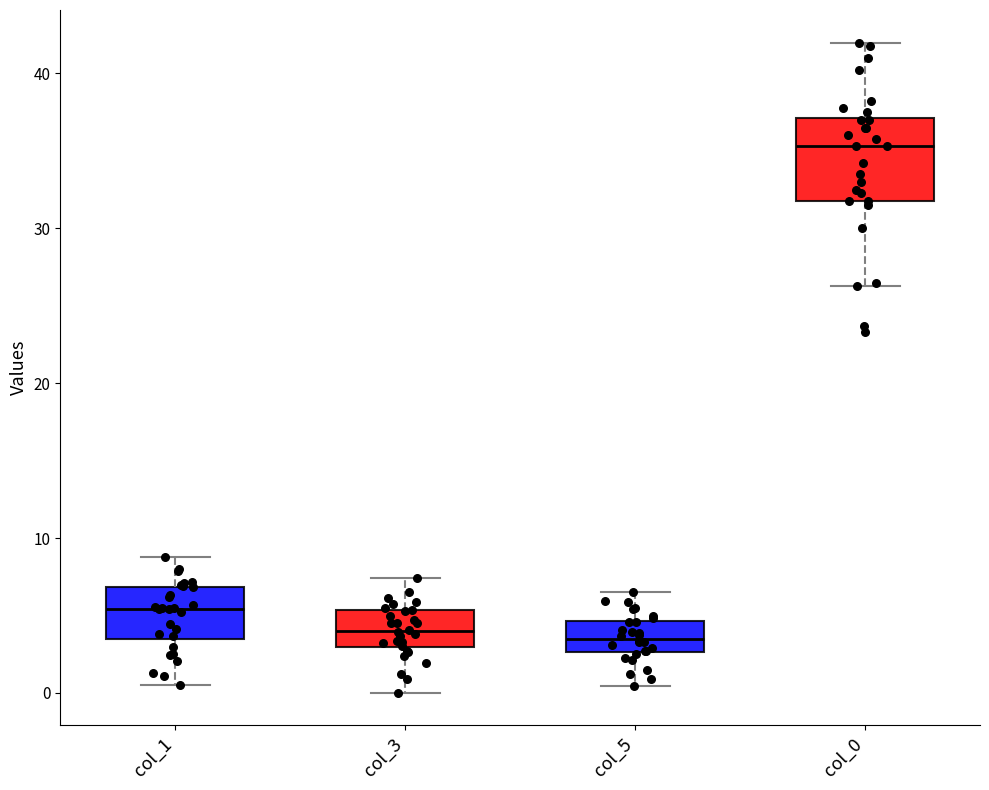

Reading left to right, transcribe this box plot: for each box, give where its median line is, the range the box spans, and where its two whiskers end, as read against the y-axis. The values are not printed on the chart, so give them approximately, as read against the axis.

col_1: median 5, box 3 to 7, whiskers 1 to 9
col_3: median 4, box 3 to 5, whiskers 0 to 7
col_5: median 4, box 3 to 5, whiskers 0 to 7
col_0: median 35, box 32 to 37, whiskers 26 to 42